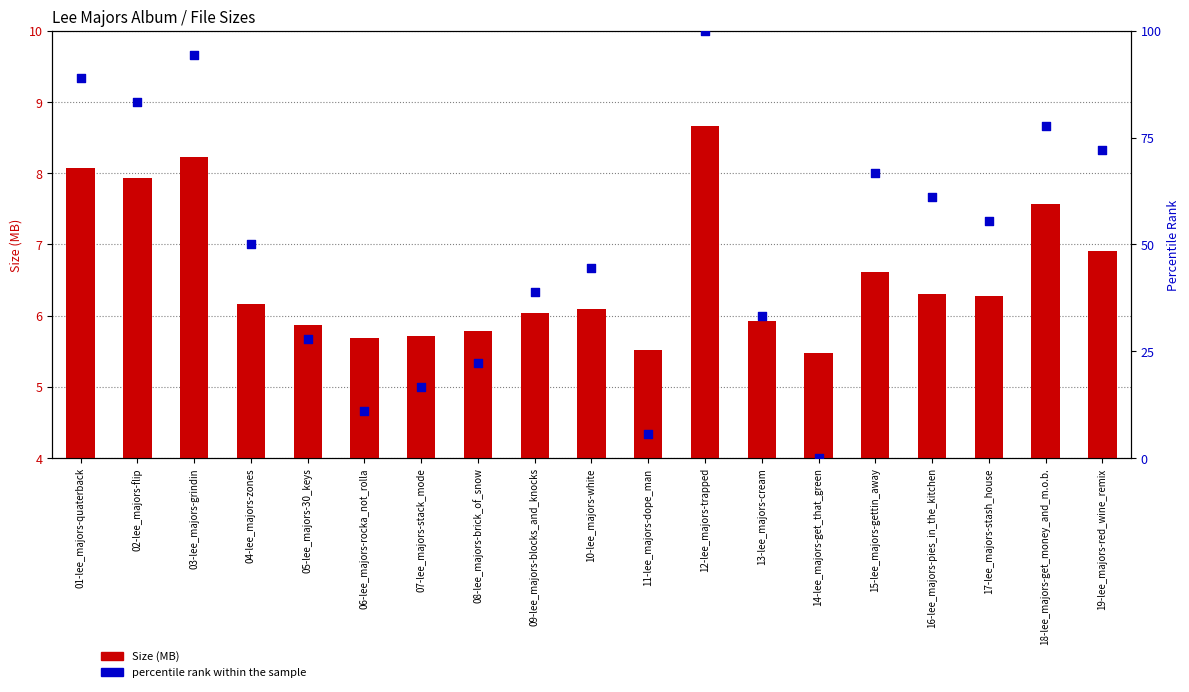

At how many categories does at least one series exceed 8?

17